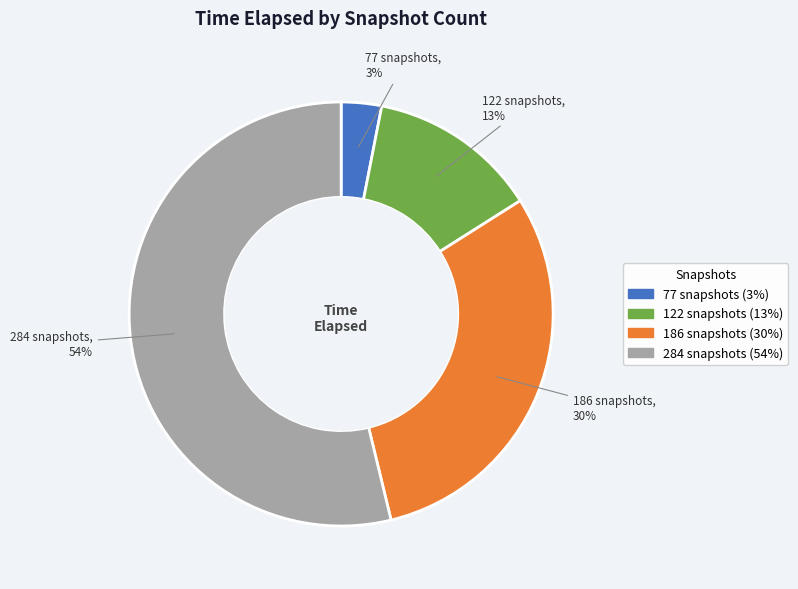

To the nearest percent, what is the difference between the largest and smallest slice percentages?

51%